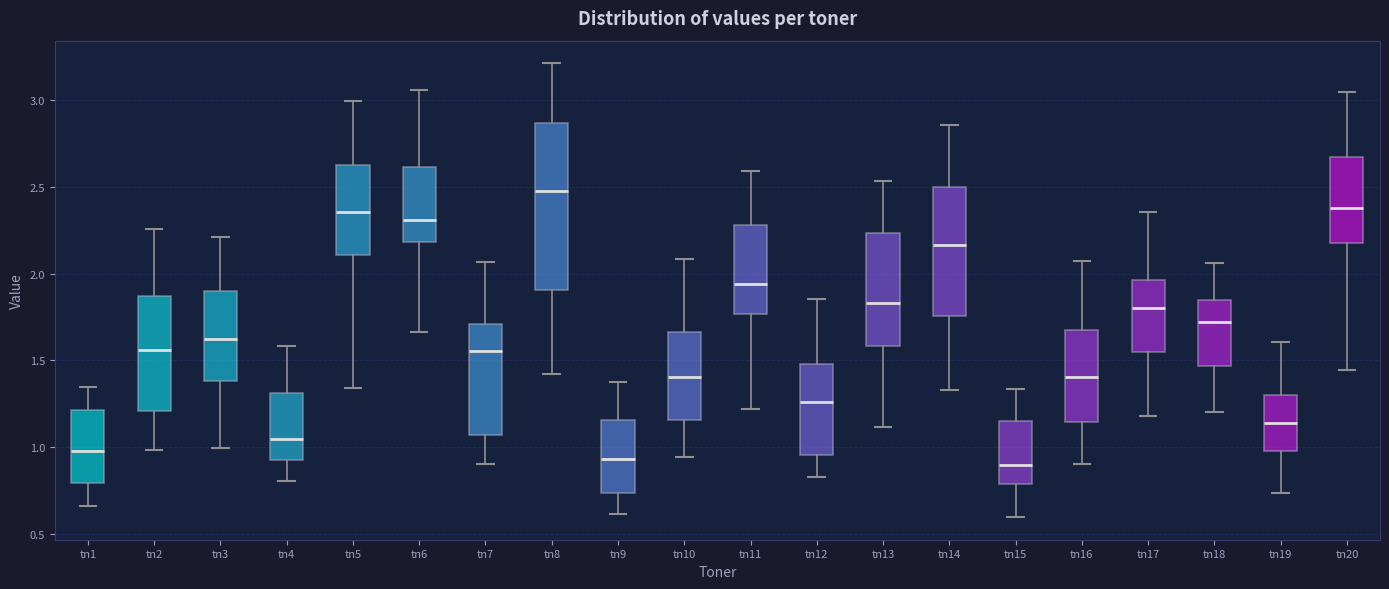

Where does the lower whisker of the box for tn7 end on the y-axis? The values are not printed on the chart, so give them approximately, as read against the axis.

0.90